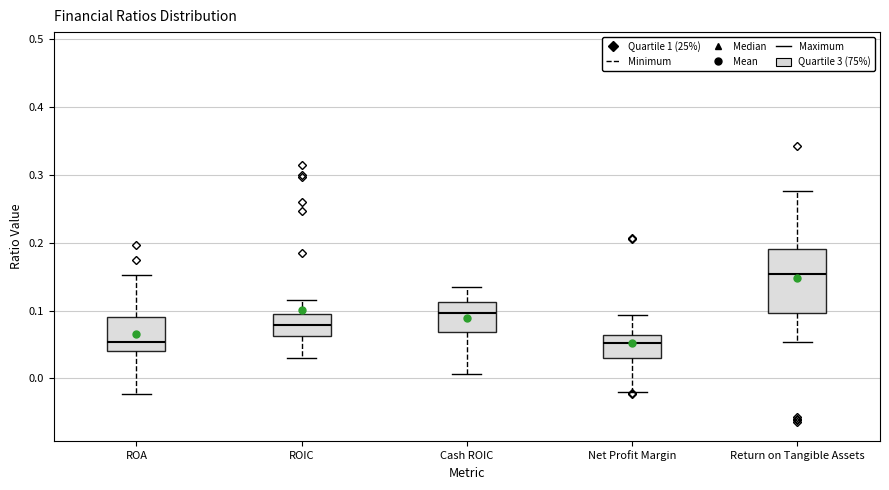

Which box is the tallest, from its lower edge to its upper edge?

Return on Tangible Assets